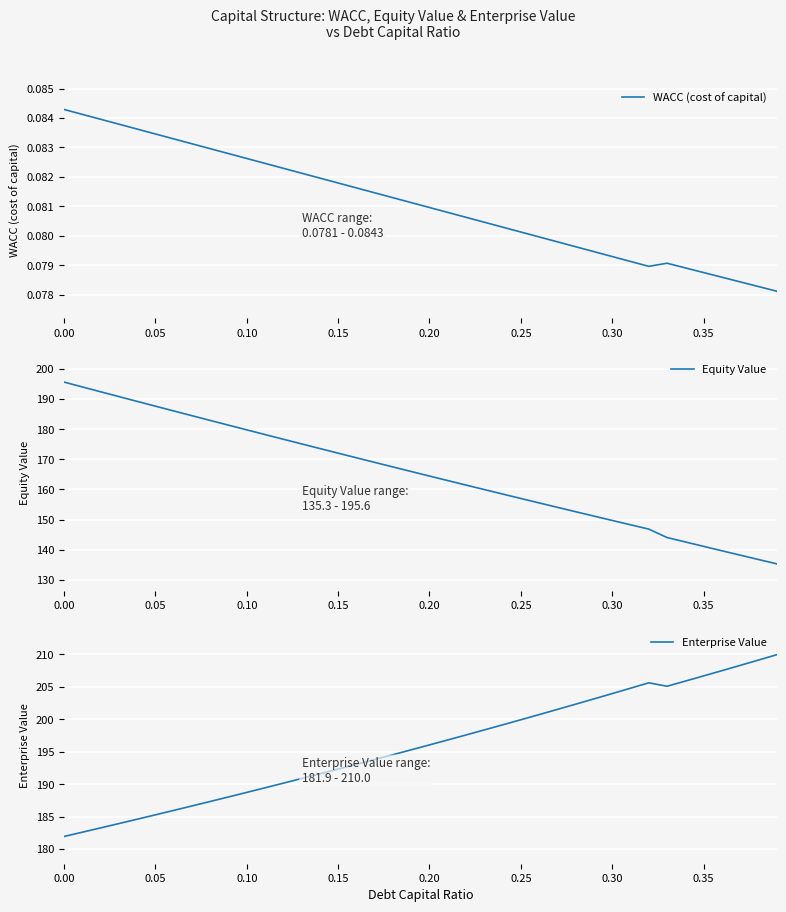

True or false: Equity Value and WACC (cost of capital) cross at least once.

False